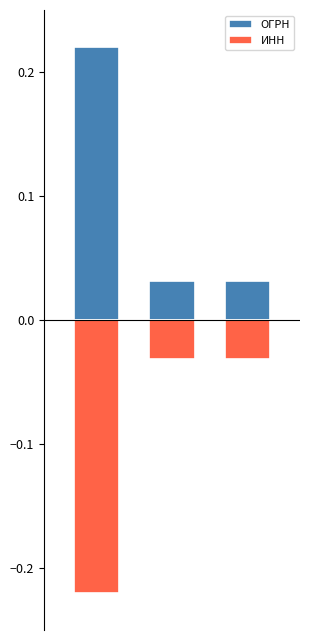

Which has a higher value, 1 or 2?

1